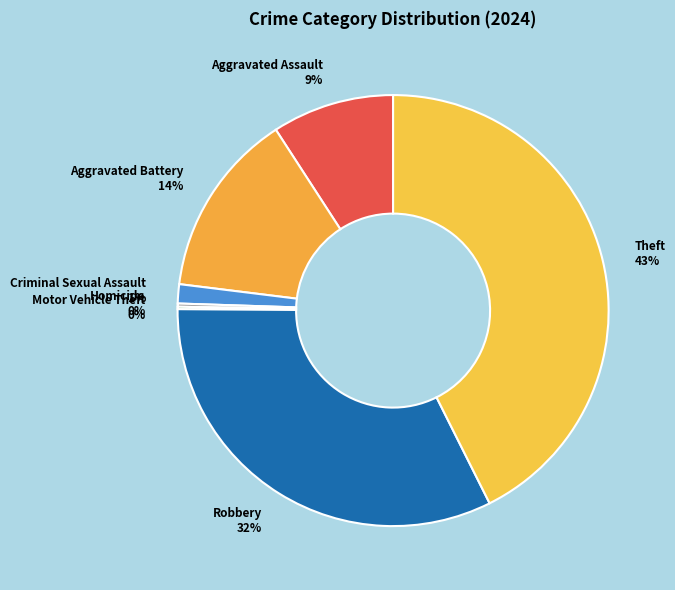

To the nearest percent, what is the difference between the Aggravated Assault and Robbery slice percentages?

23%